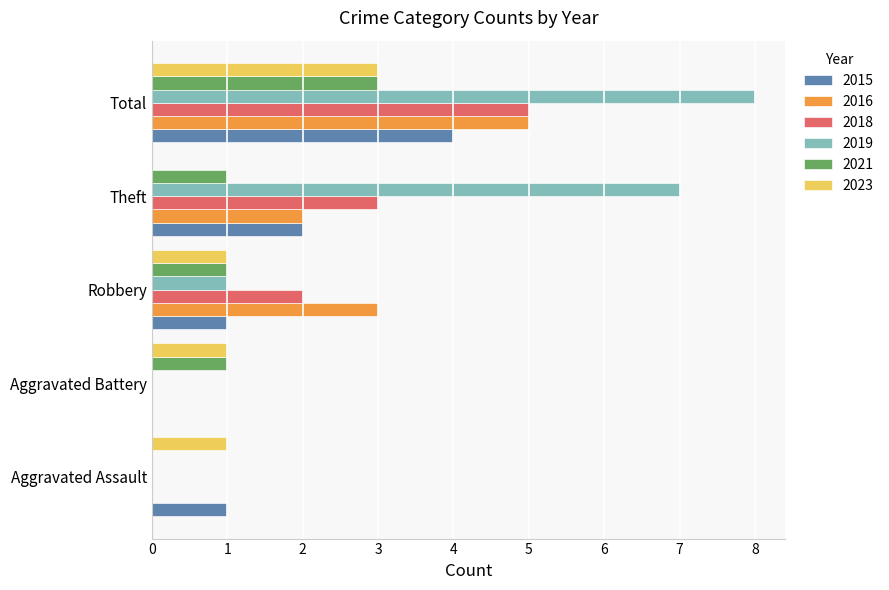

Between Aggravated Assault and Total, which series saw the biggest shift?

2019